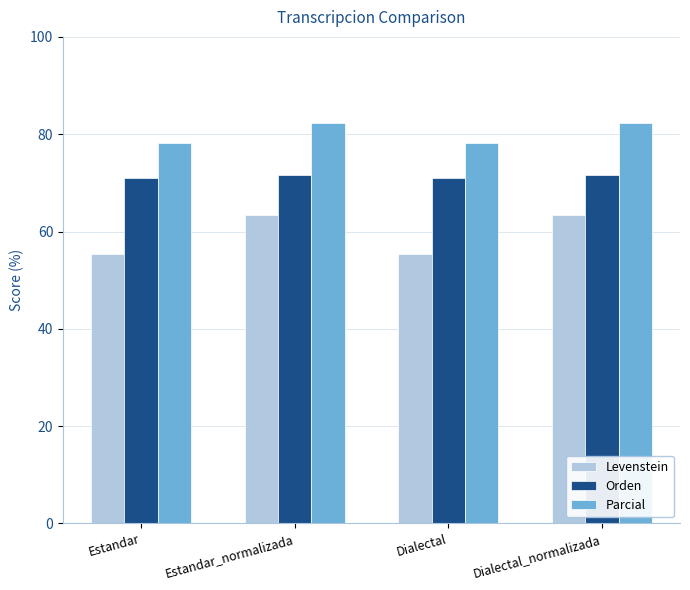

What is the maximum value shown in the chart?

82.3